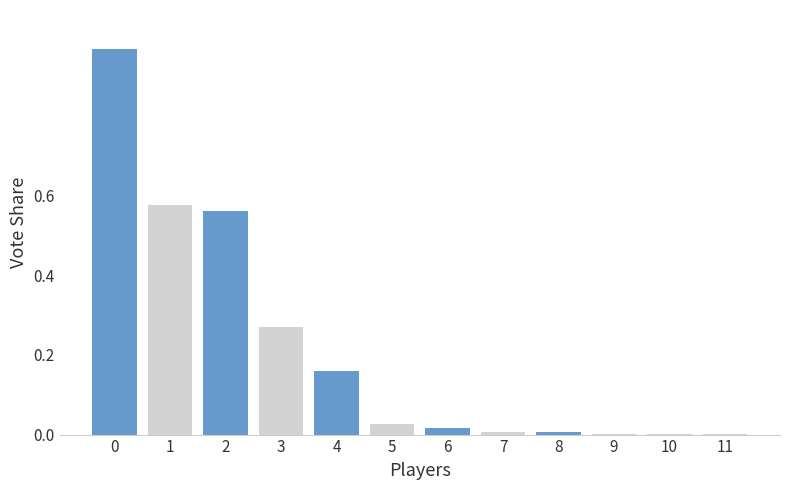

What is the value of the 2nd bar from the left?

0.6